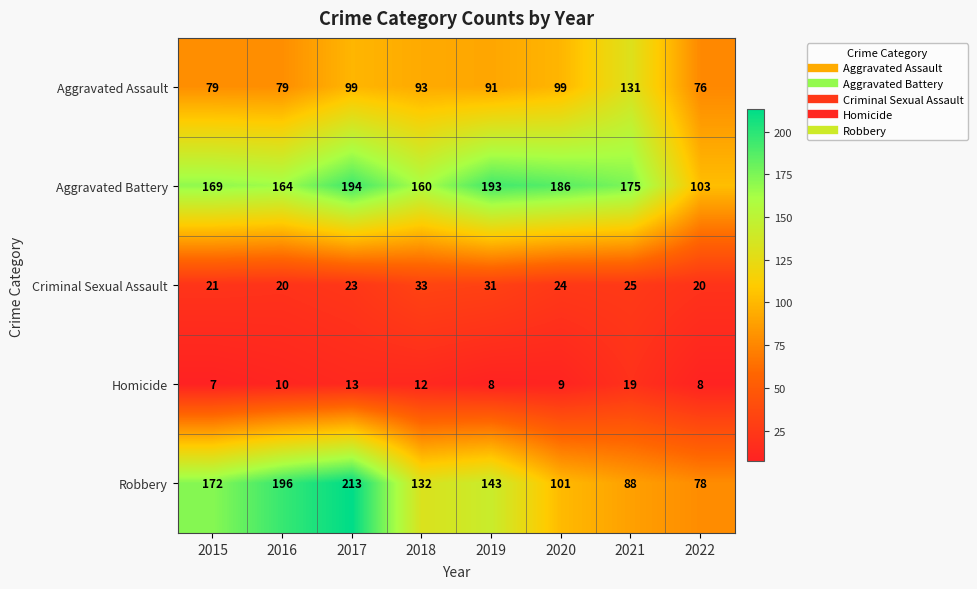

List the series in order of their peak value, lowest first.

Homicide, Criminal Sexual Assault, Aggravated Assault, Aggravated Battery, Robbery